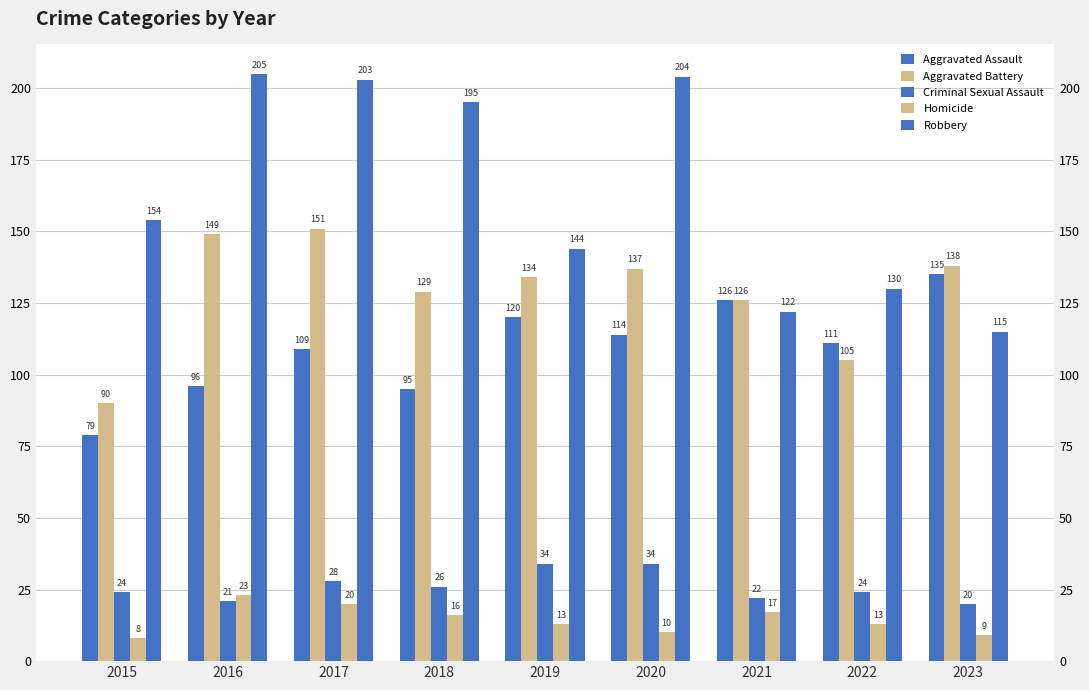

What is the difference between the maximum and minimum values in the Criminal Sexual Assault series?

14